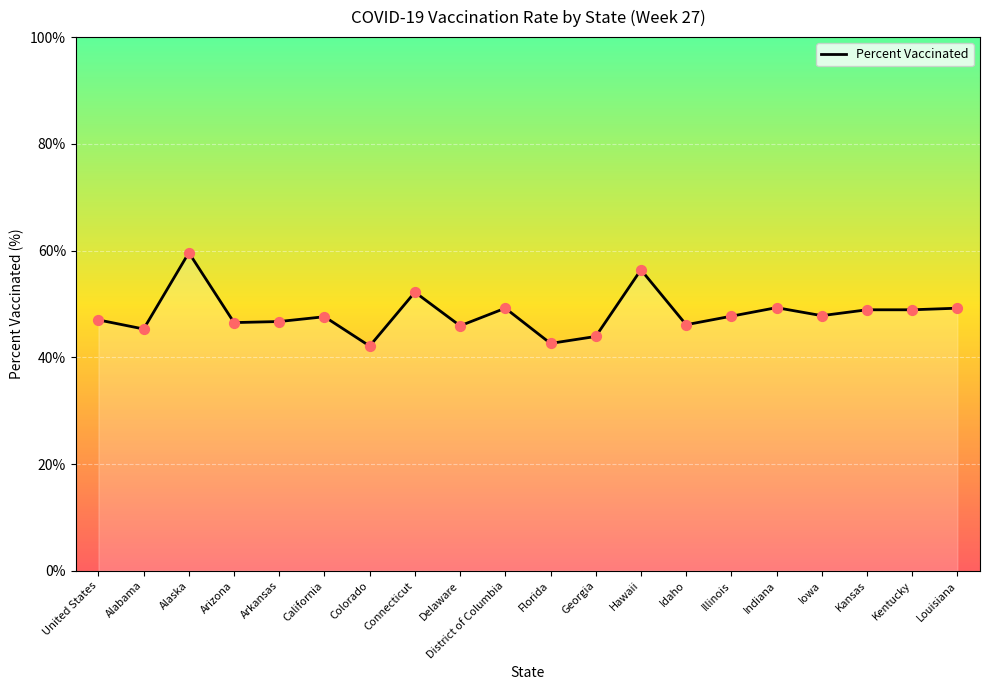

Which has a higher value, California or Alaska?

Alaska